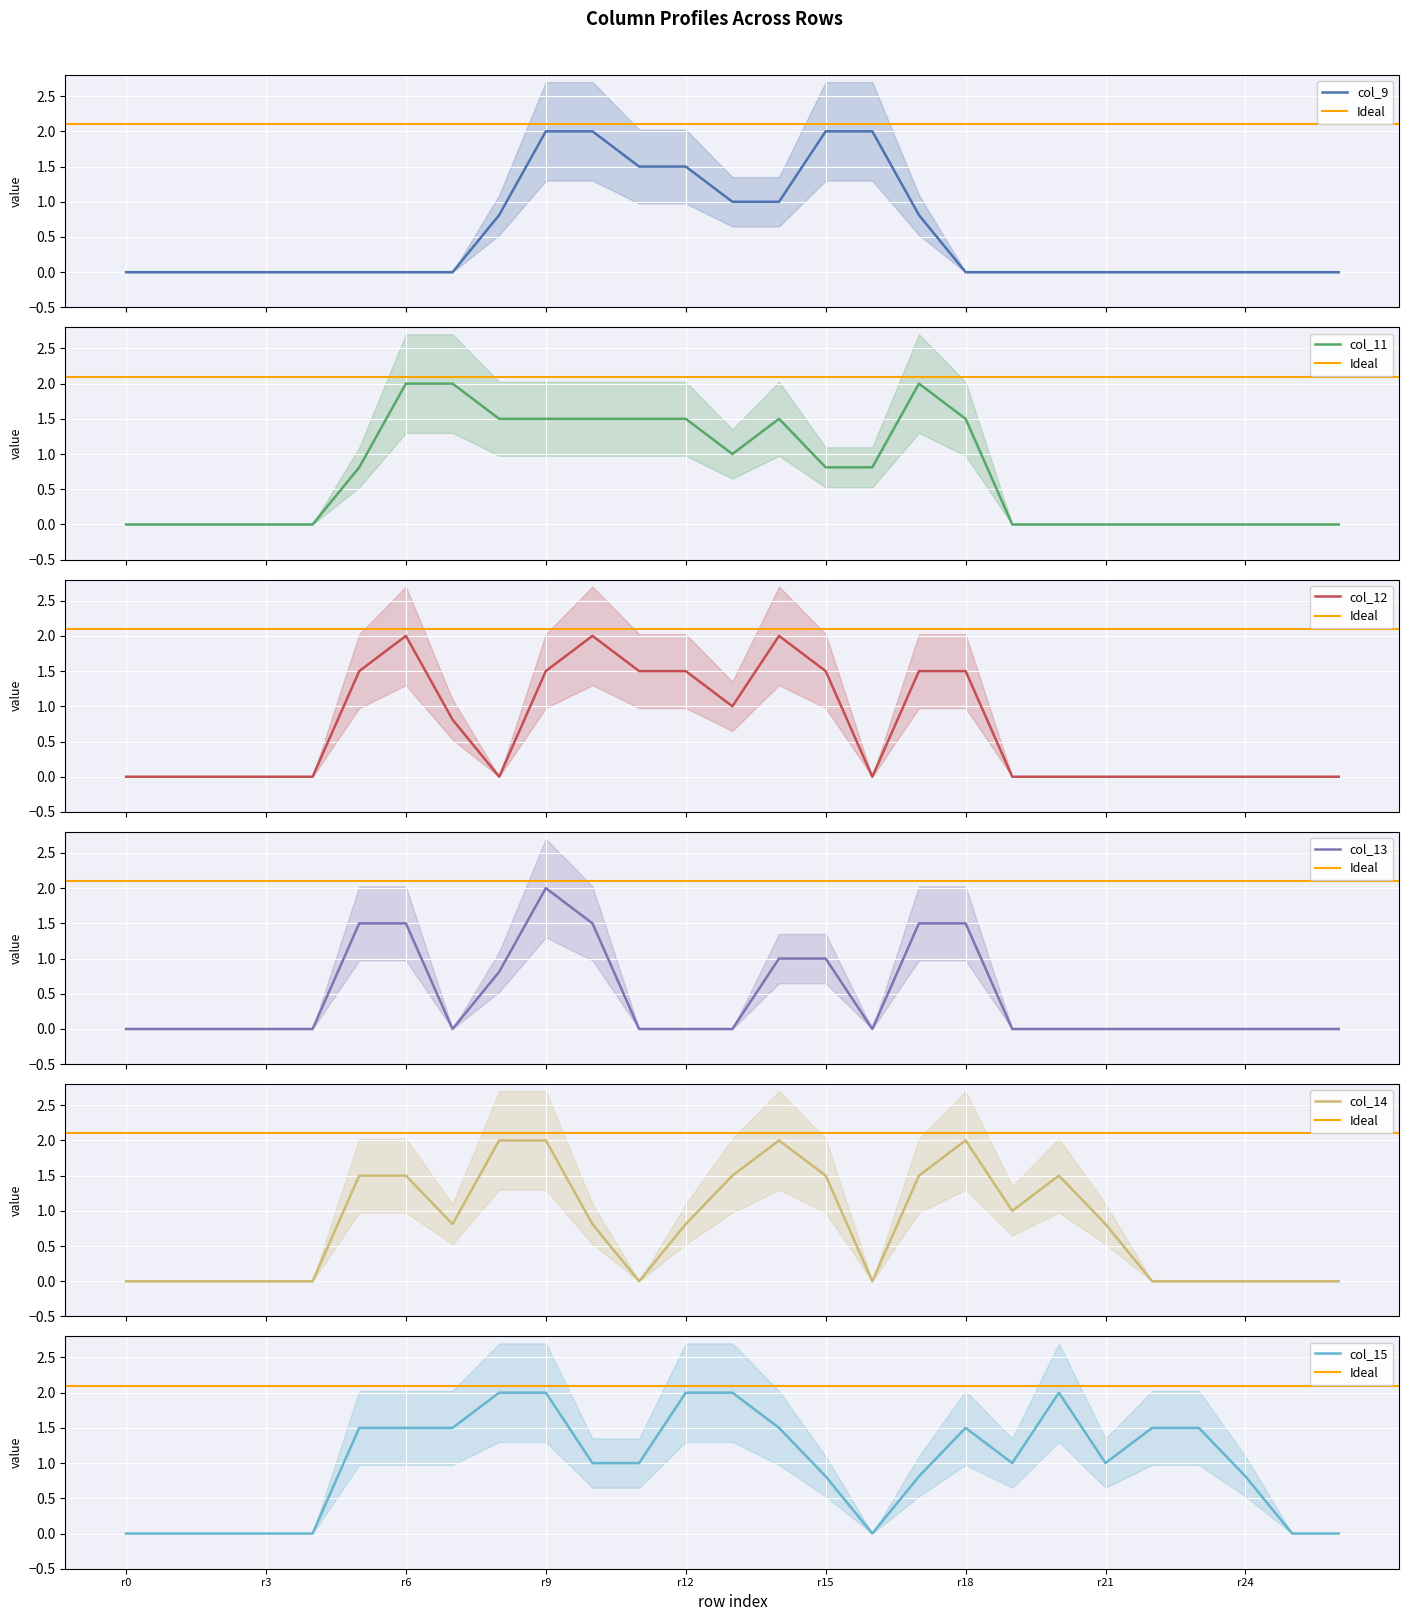

Which series has the largest total across all categories?

col_15